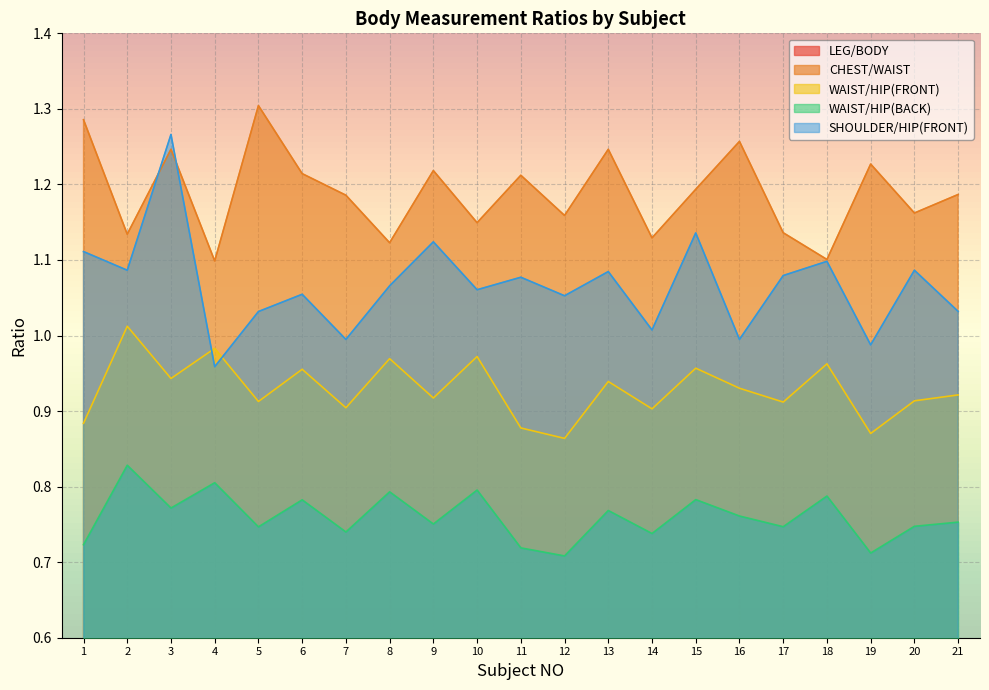

At how many categories does at least one series exceed 1?

21